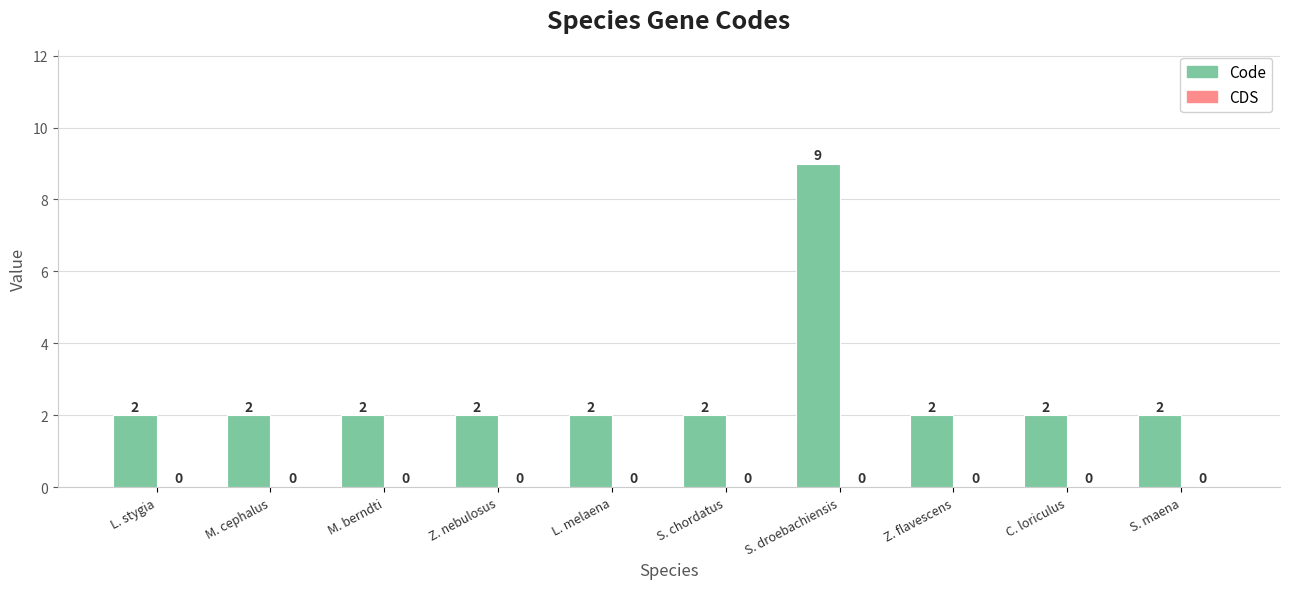

What is the label of the 5th bar from the right?

S. chordatus